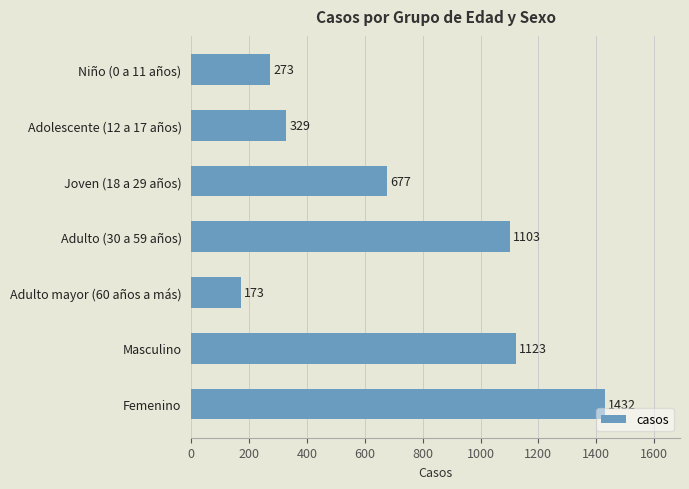

Which label corresponds to the largest value in the chart?

Femenino